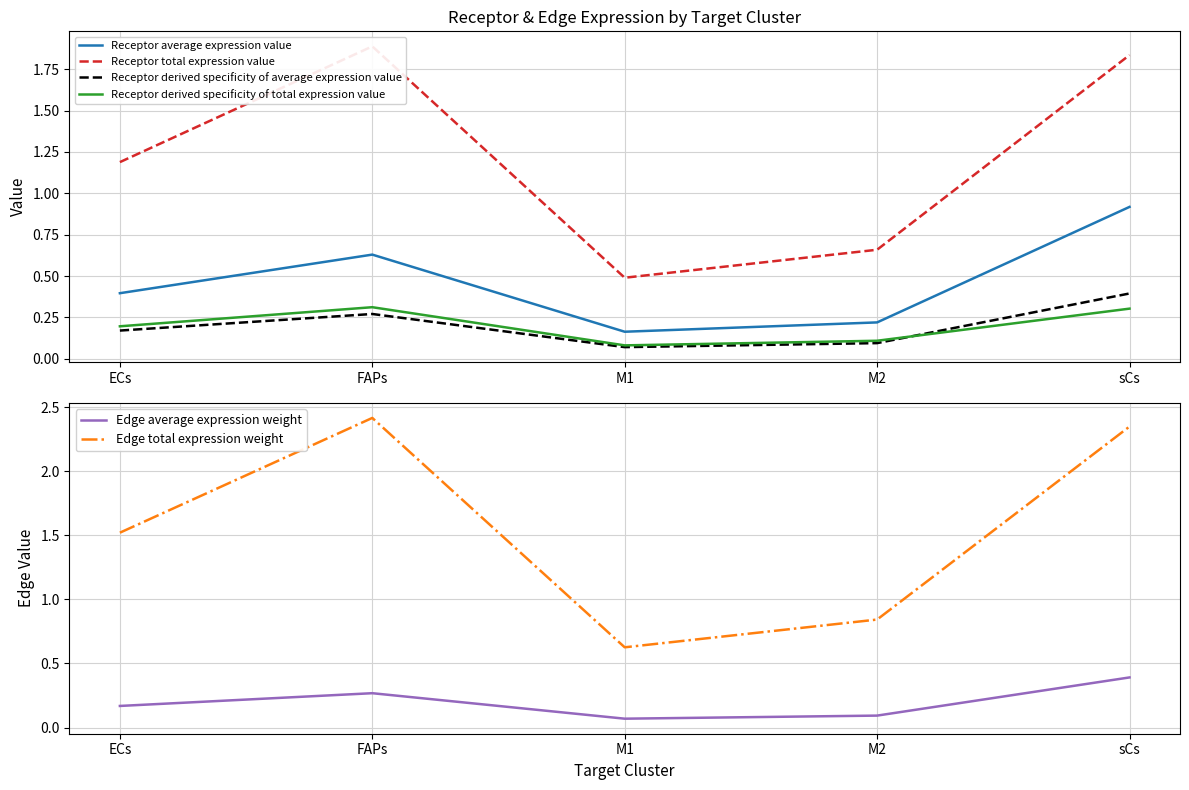

Read the Receptor total expression value value at M2.

0.7